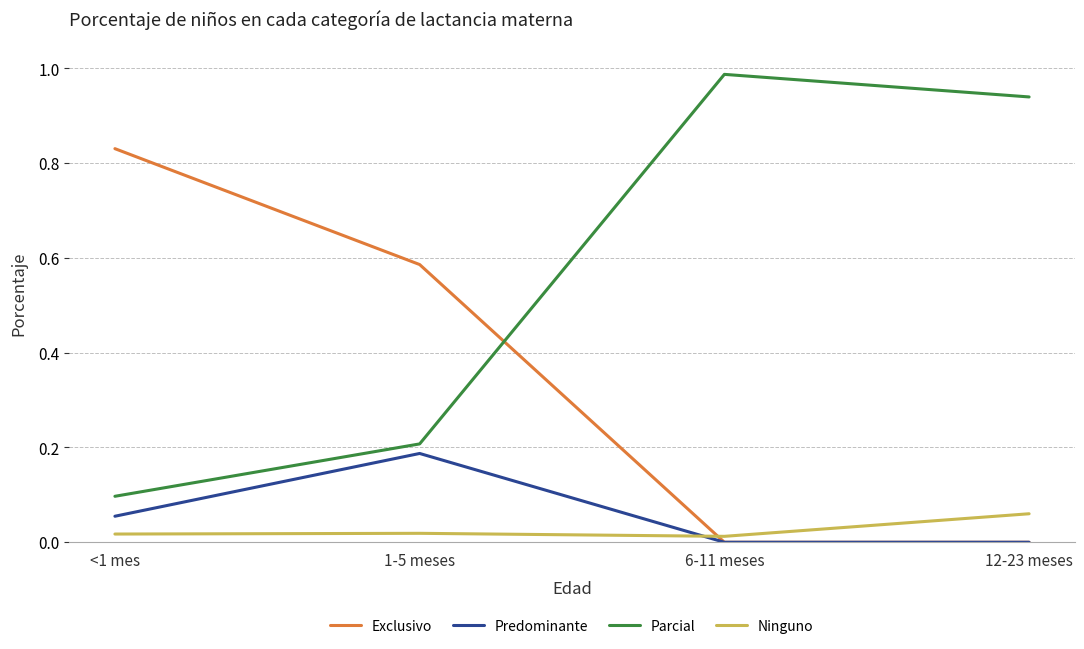

Which label corresponds to the largest value in the chart?

6-11 meses